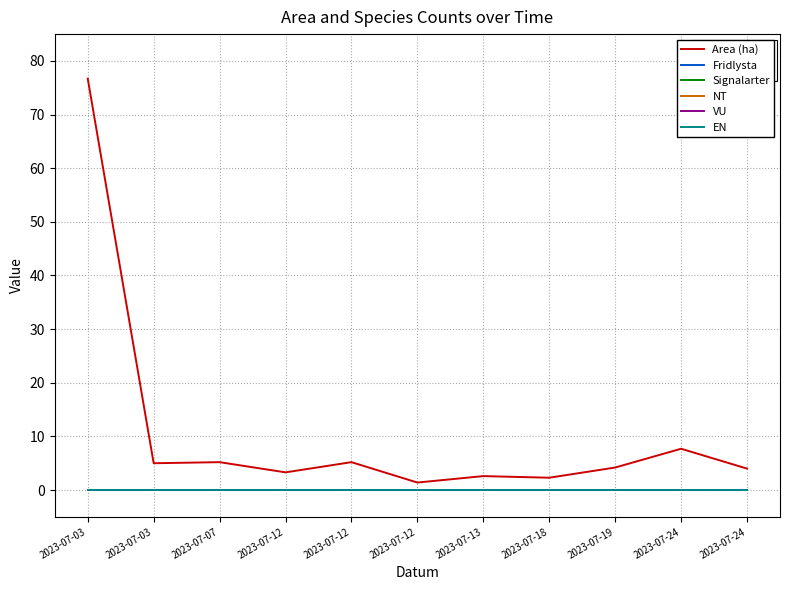

Is this an area chart (filled region under the line)?

No